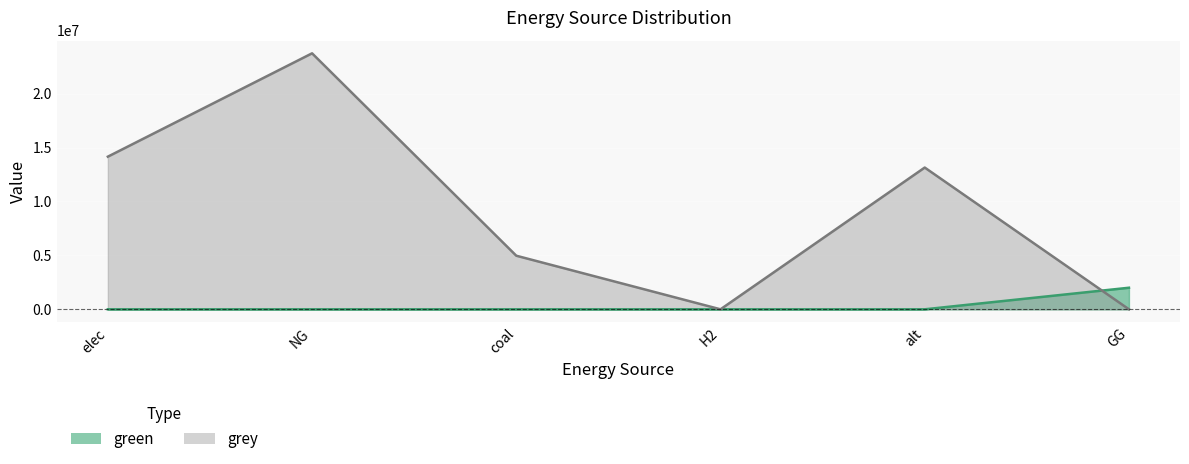

List the series in order of their overall mean, lowest first.

green, grey